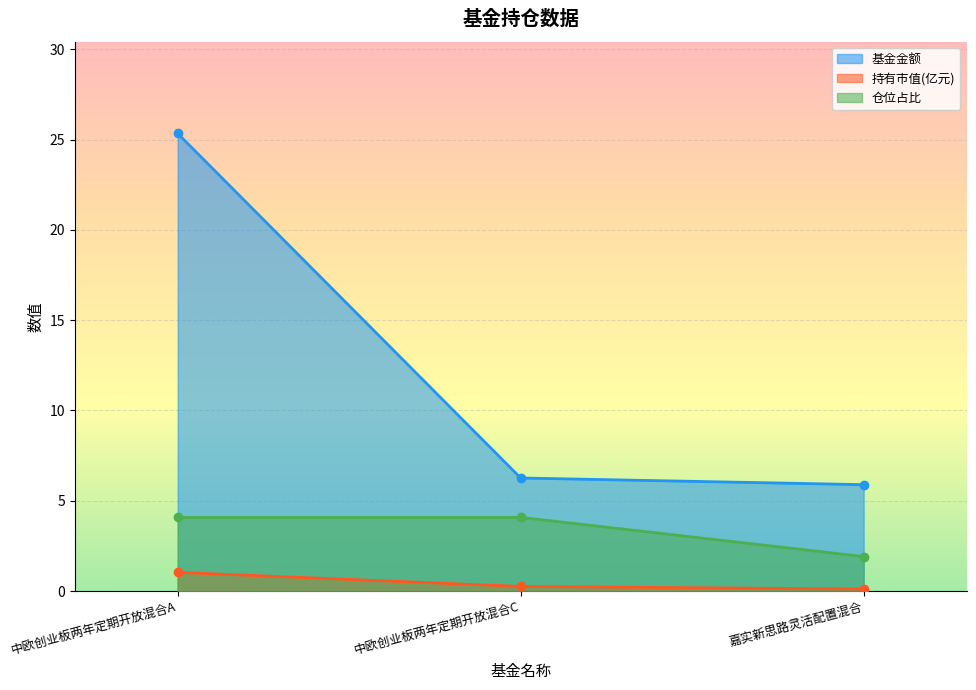

The value of 持有市值(亿元) at 中欧创业板两年定期开放混合A is 1.8. True or false?

False